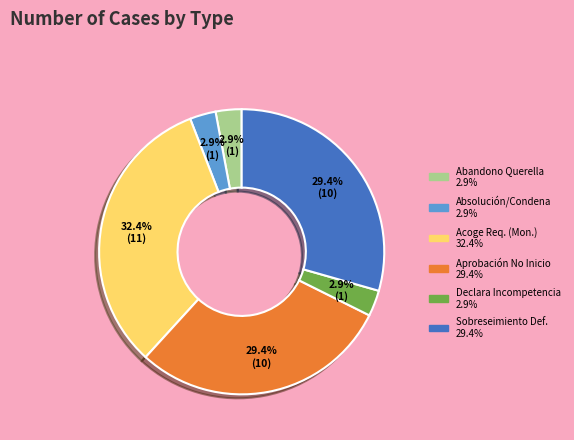

Does any single category account for the majority?

No